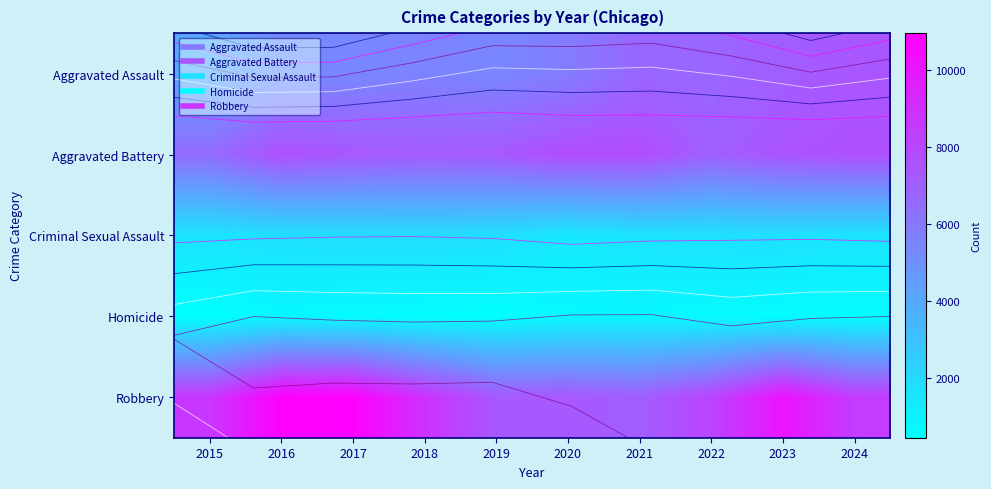

Which has a higher value, 2016 or 2023?

2023